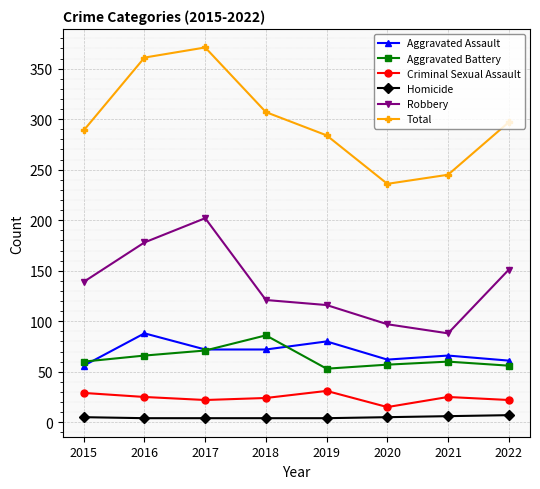

Which label corresponds to the largest value in the chart?

2017